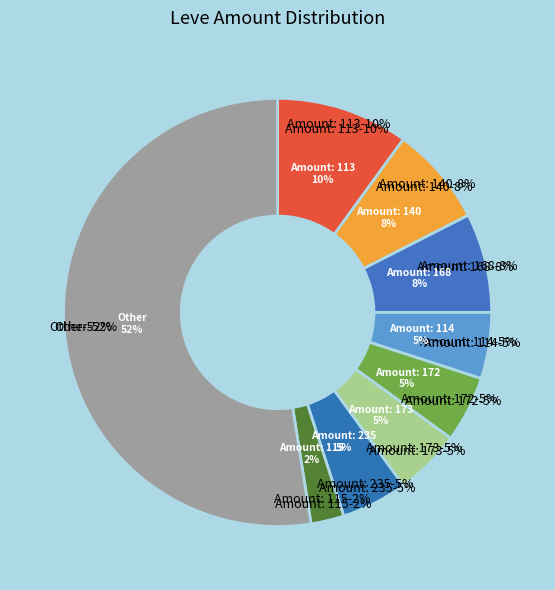

The Down on the Pharm slice represents 10% of the pie. True or false?

False